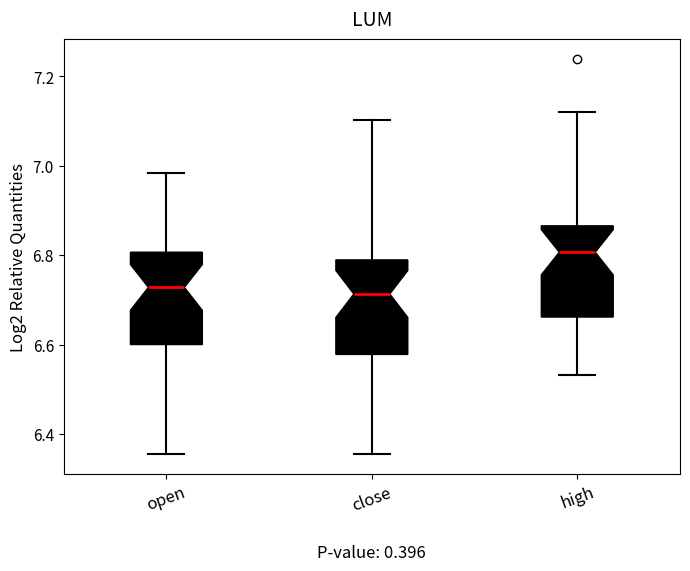

Where is the lower edge of the box for open on the y-axis? The values are not printed on the chart, so give them approximately, as read against the axis.

6.60